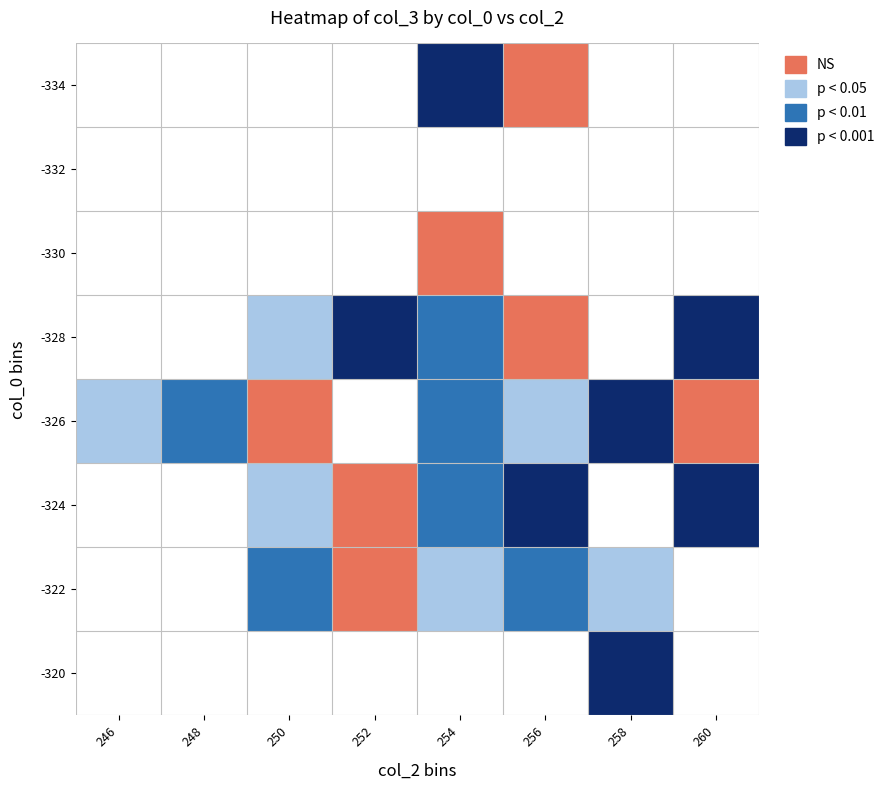

At 260, list the series in order from largest to smallest.

-326, -324, -322, -320, -334, -332, -330, -328